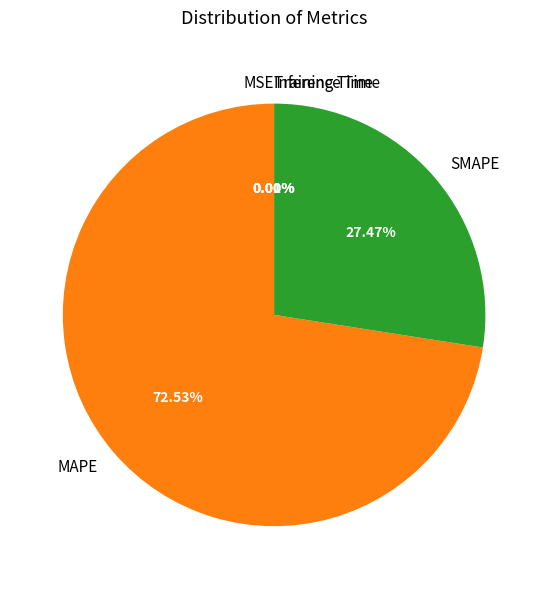

To the nearest percent, what is the average slice percentage?

20%